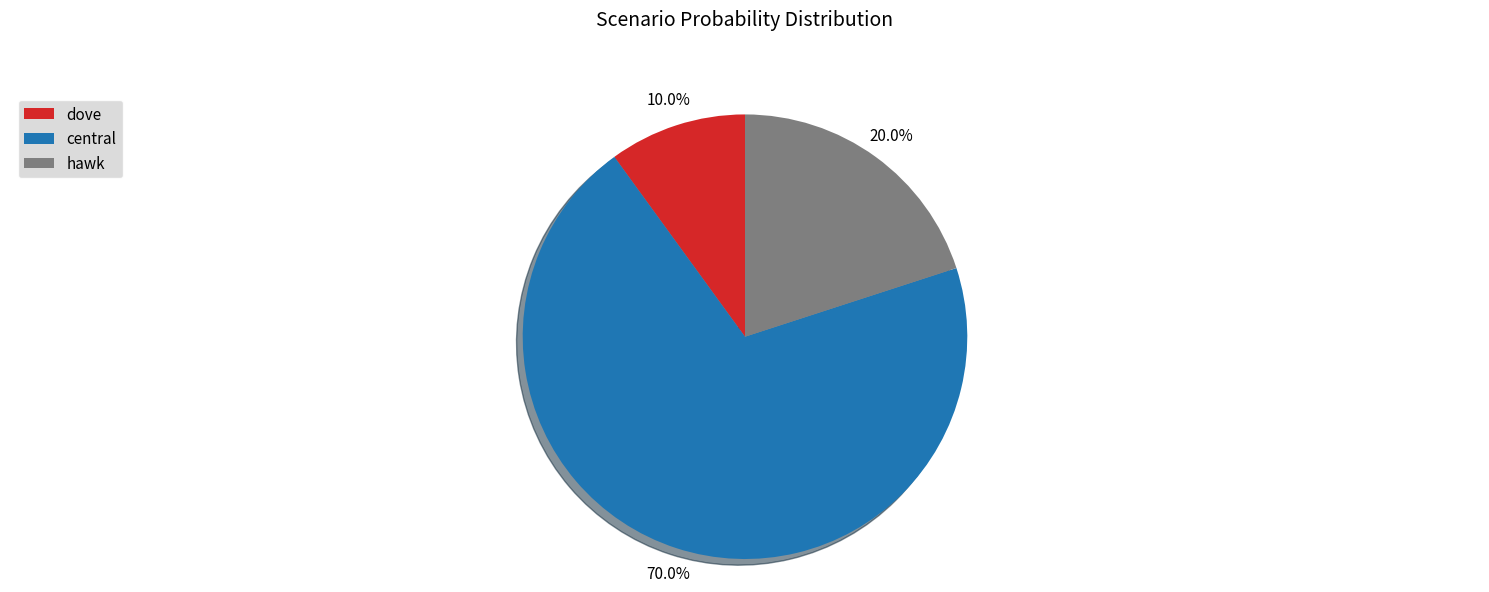

What percentage do central and hawk together represent?

90.0%